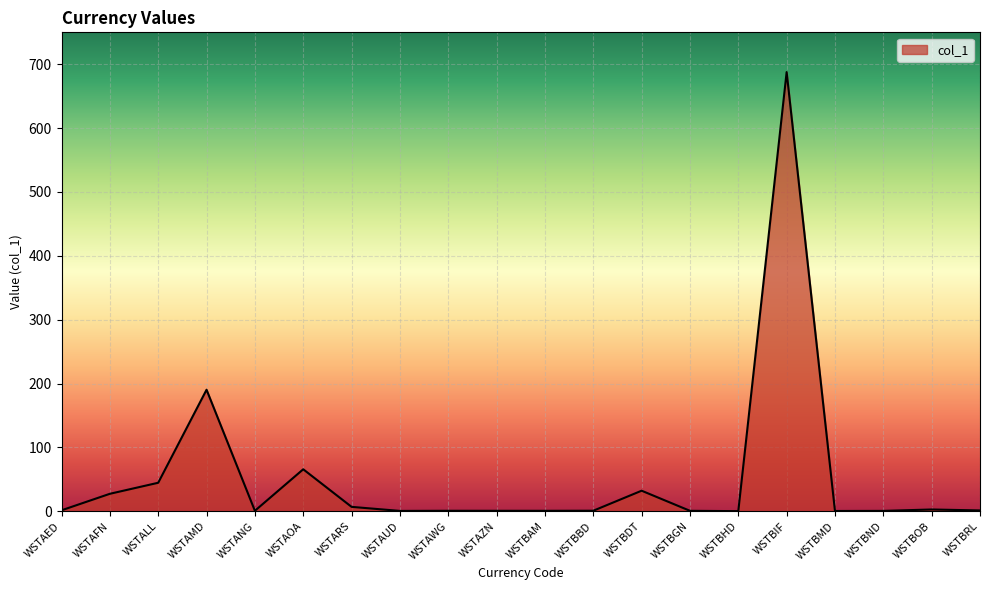

Does the chart display data point markers on the line(s)?

No